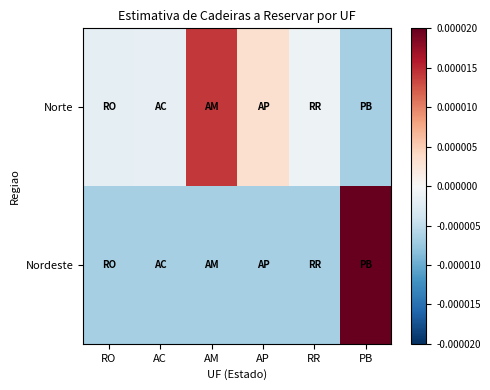

Which label corresponds to the smallest value in the chart?

PB